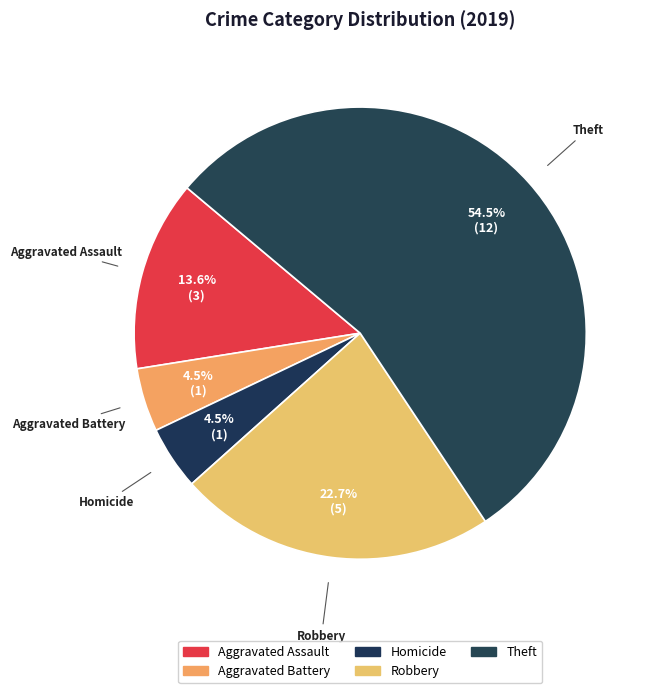

Count the number of slices in the pie.

5